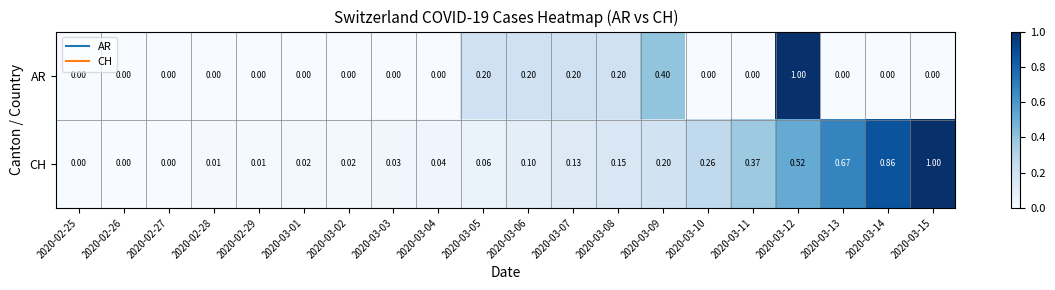

List the series in order of their overall mean, highest first.

CH, AR